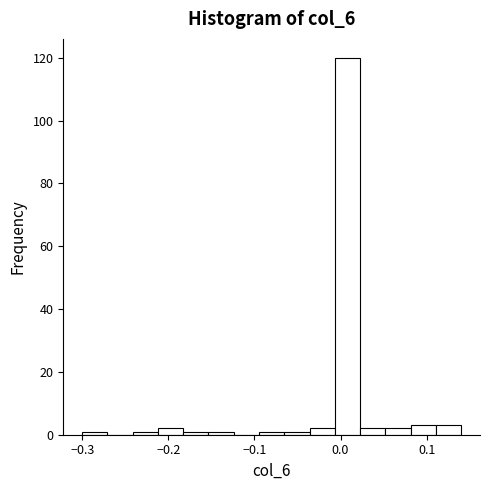

Read against the x-axis, roughly where is the centre of the tallest bar?

0.01